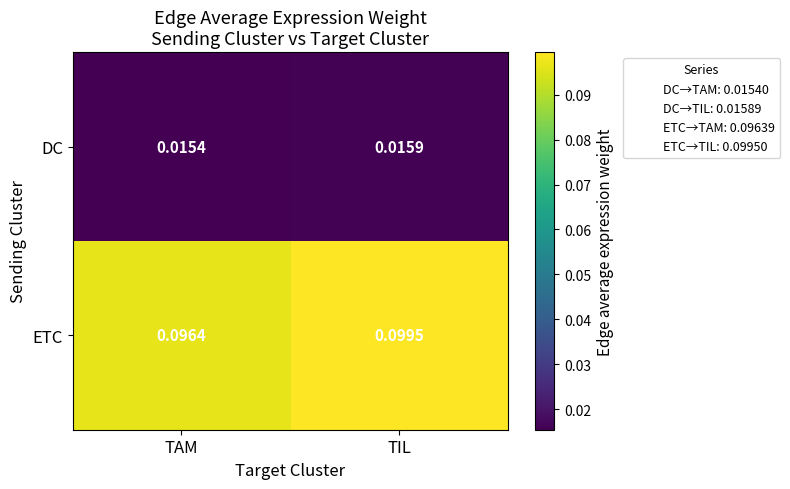

Which series has the widest spread of values?

ETC